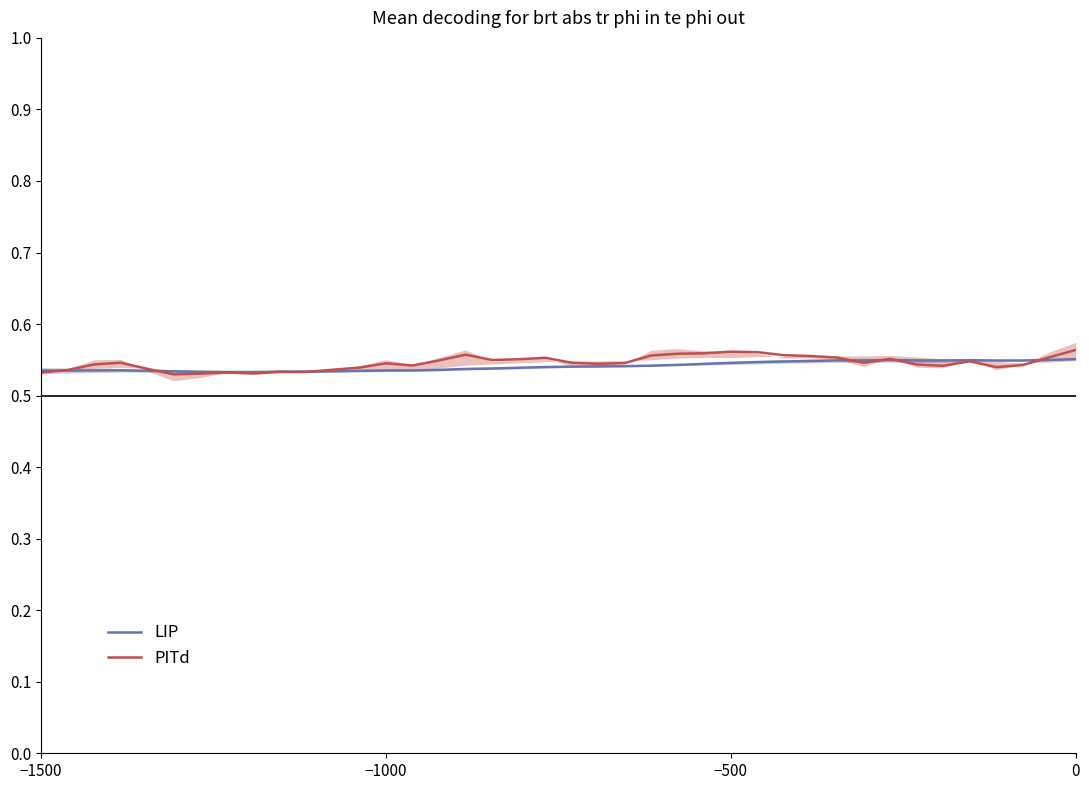

What is the highest value of the PITd series?

0.6